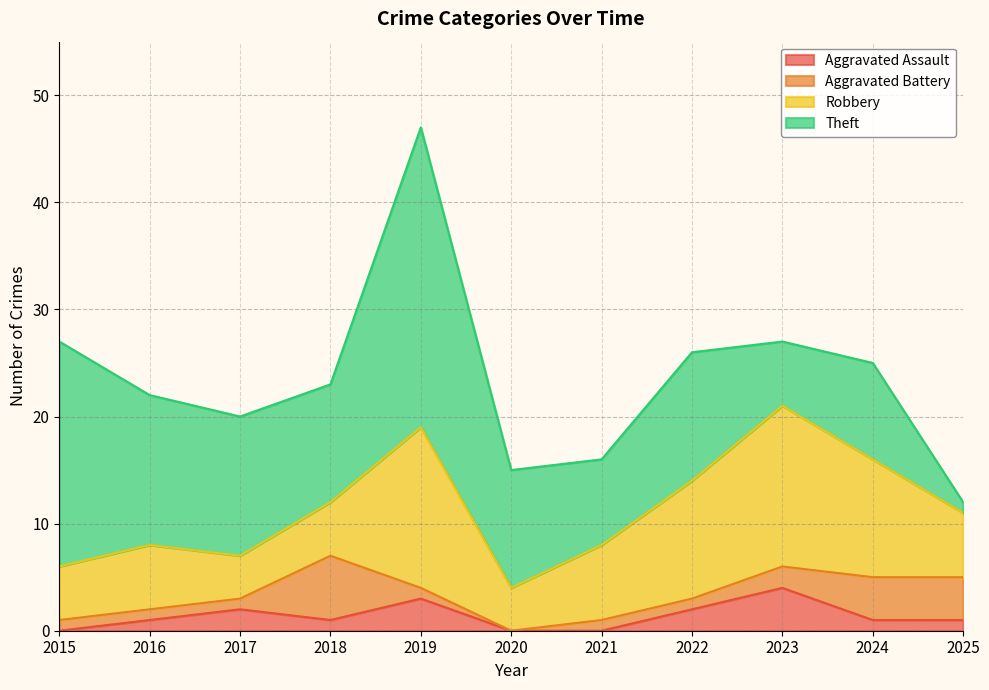

Does the chart have visible grid lines?

Yes